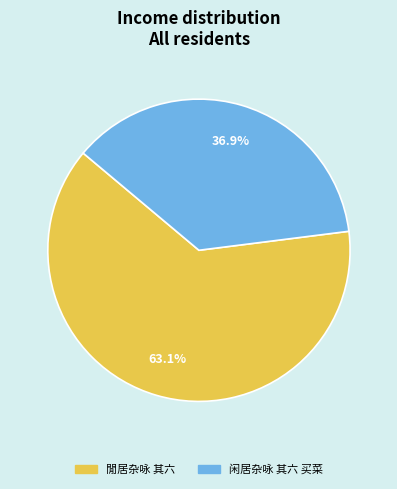

To the nearest percent, what percentage of the pie is 闲居杂咏 其六 买菜?

37%